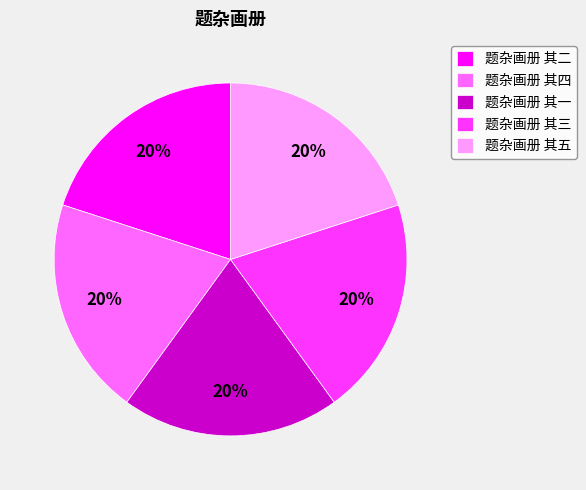

How many slices are in this pie chart?

5